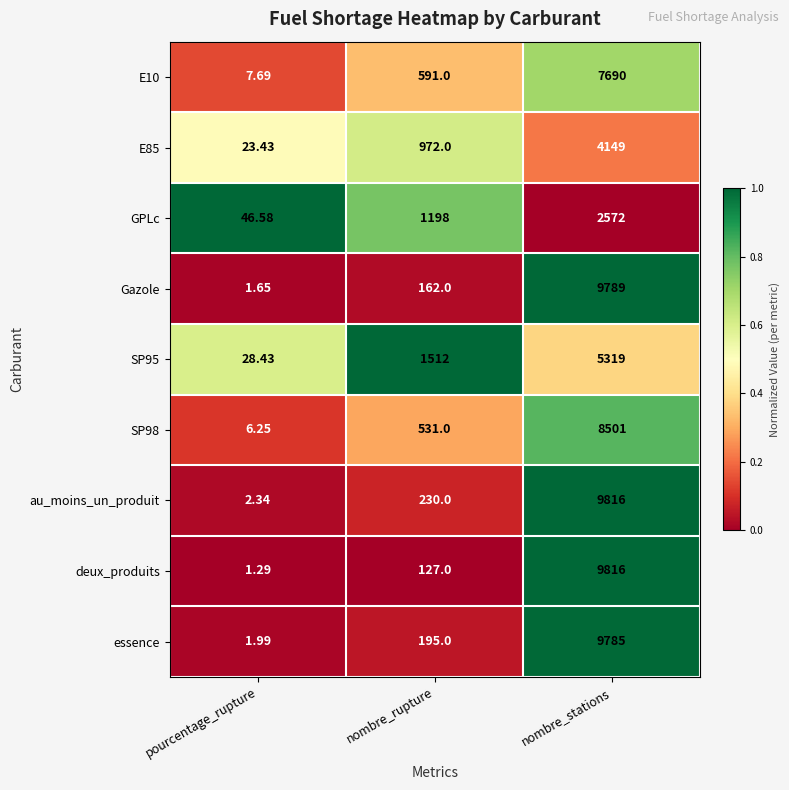

Which series changed the most between pourcentage_rupture and nombre_rupture?

SP95